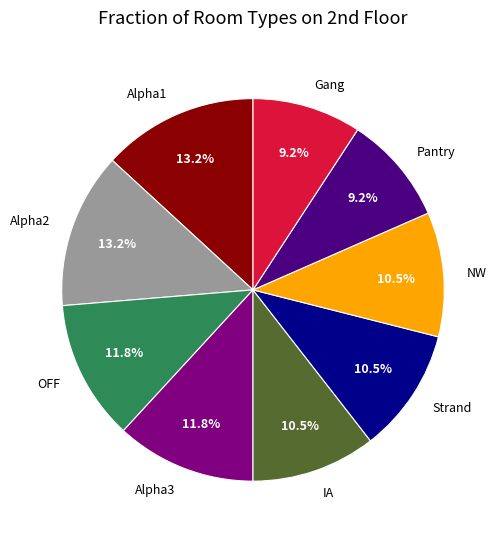

Approximately how many times larger is the value at Gang compared to Pantry?

1.0